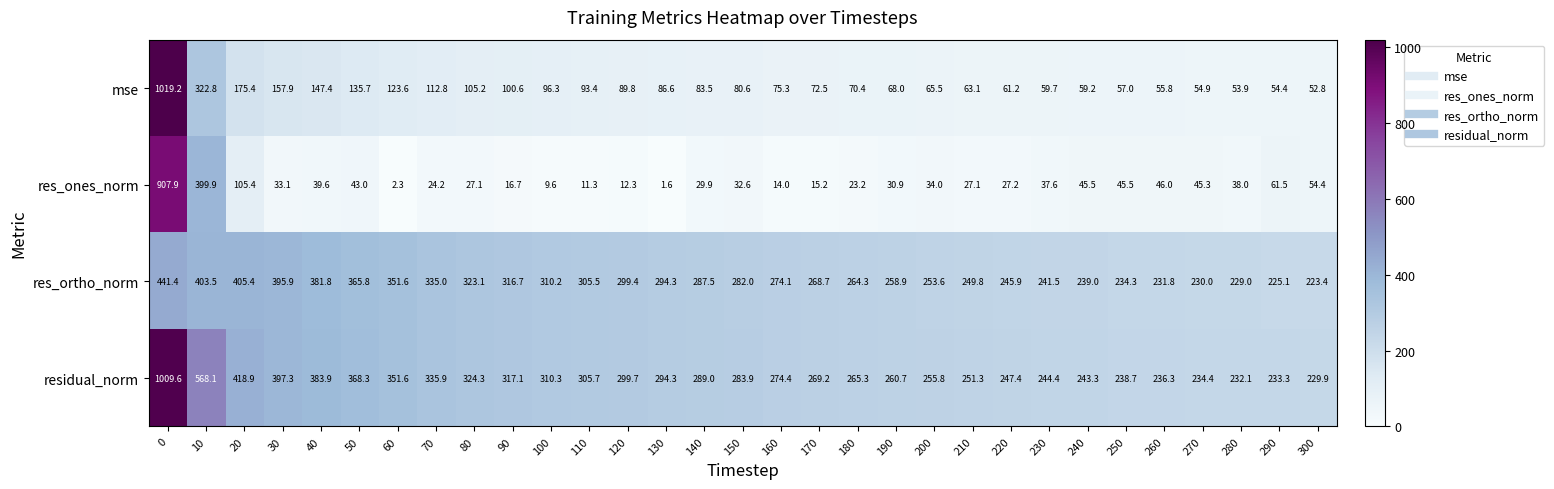

Which series has the largest total across all categories?

residual_norm